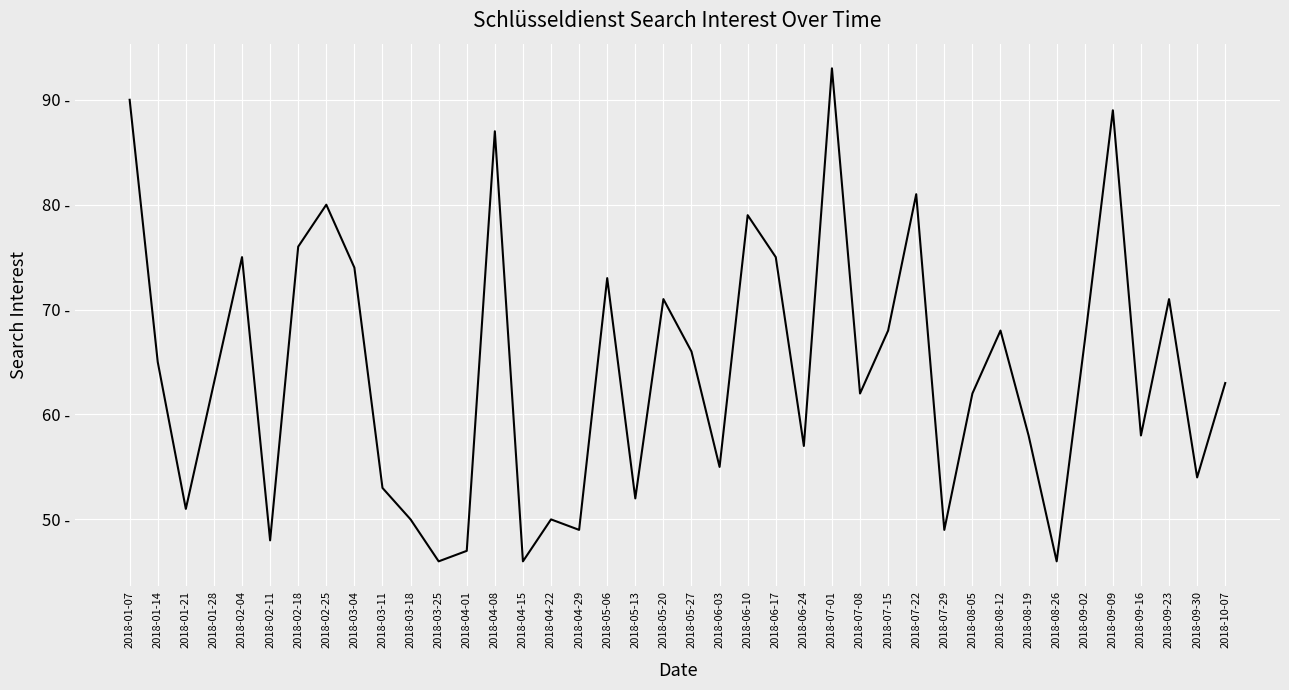

What is the sum of the values at 2018-09-16 and 2018-05-06?

131